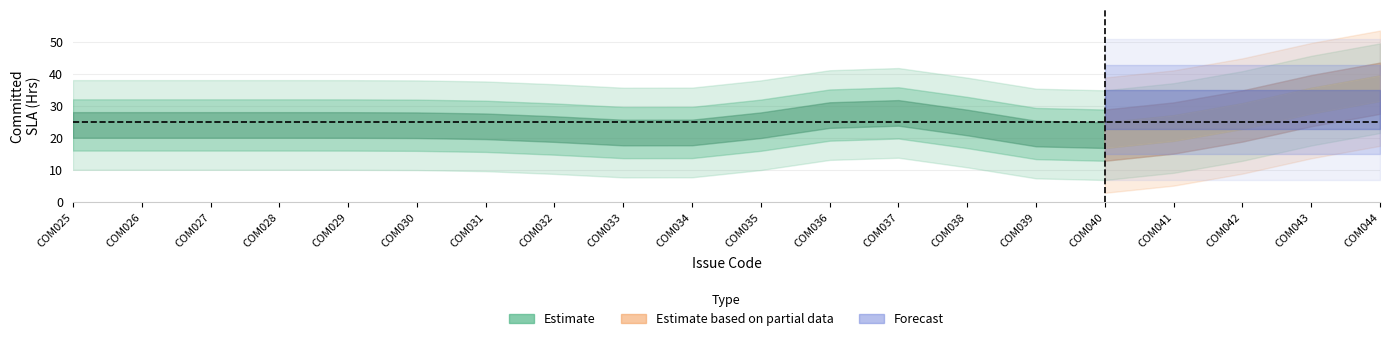

What is the total value across all series at COM036?

48